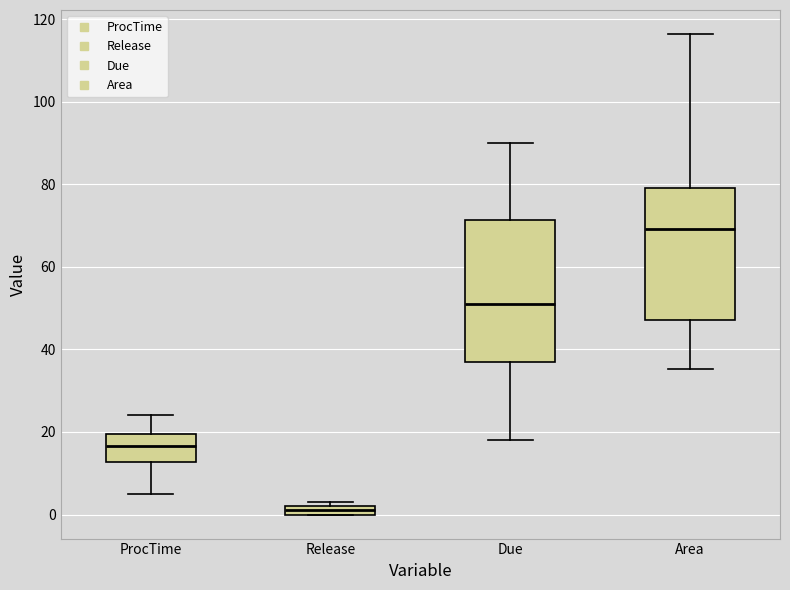

Which box has the lowest median line?

Release